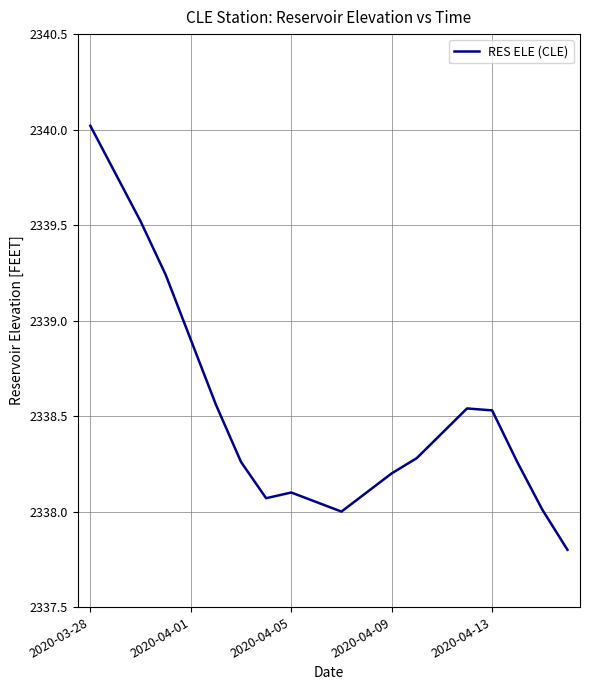

How many series are shown in this chart?

1